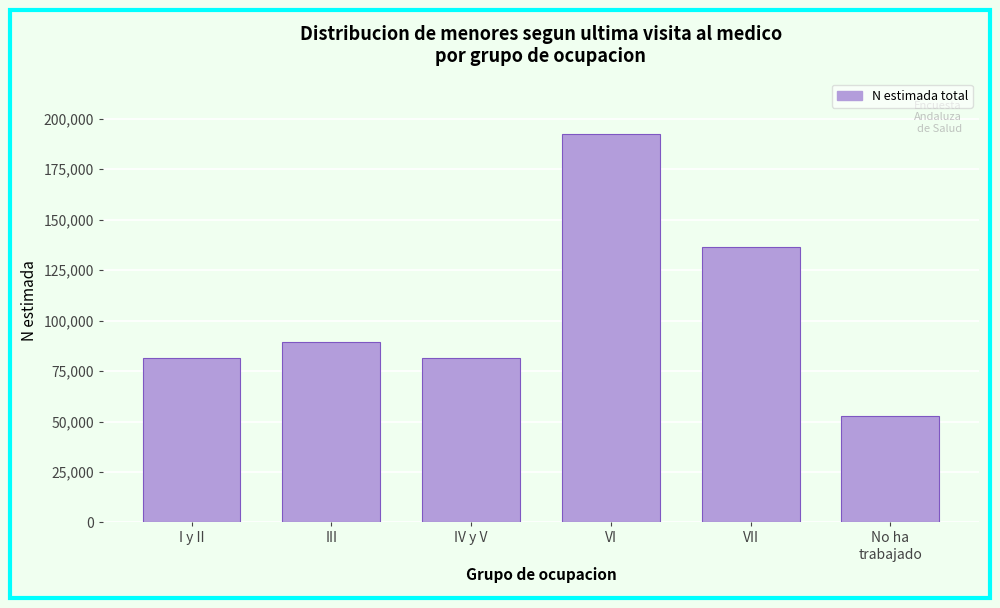

Which category has the highest value across all series?

VI